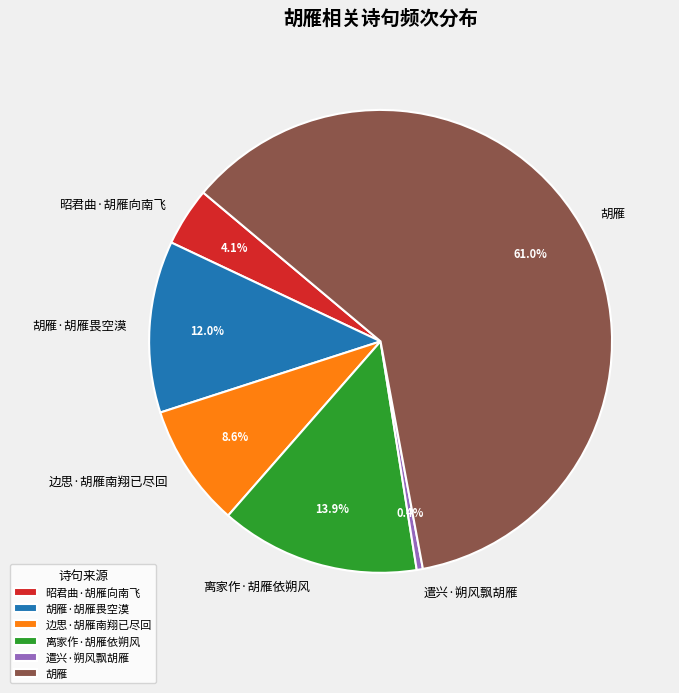

Is it true that 胡雁 is 61% of the pie?

True